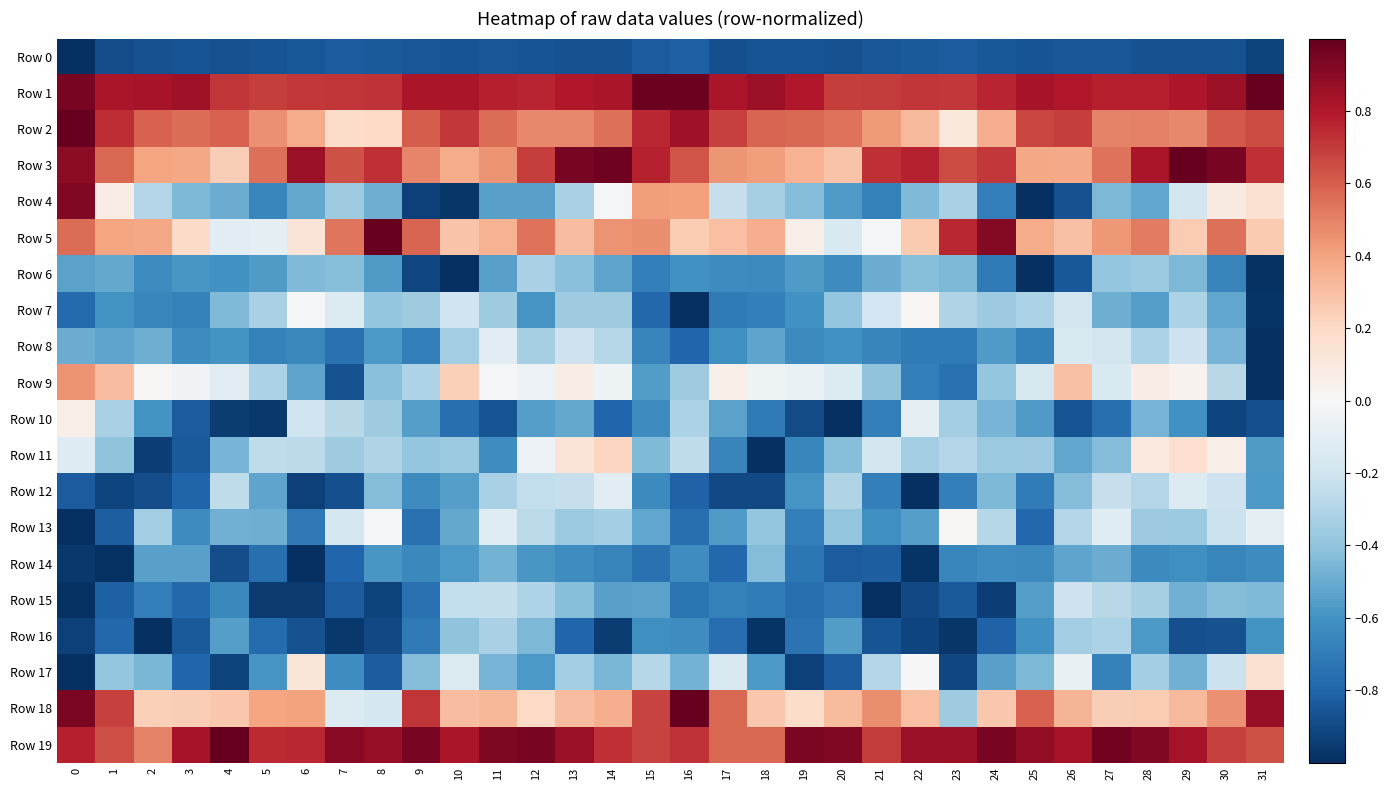

Between 18 and 25, which series saw the biggest shift?

Row 4